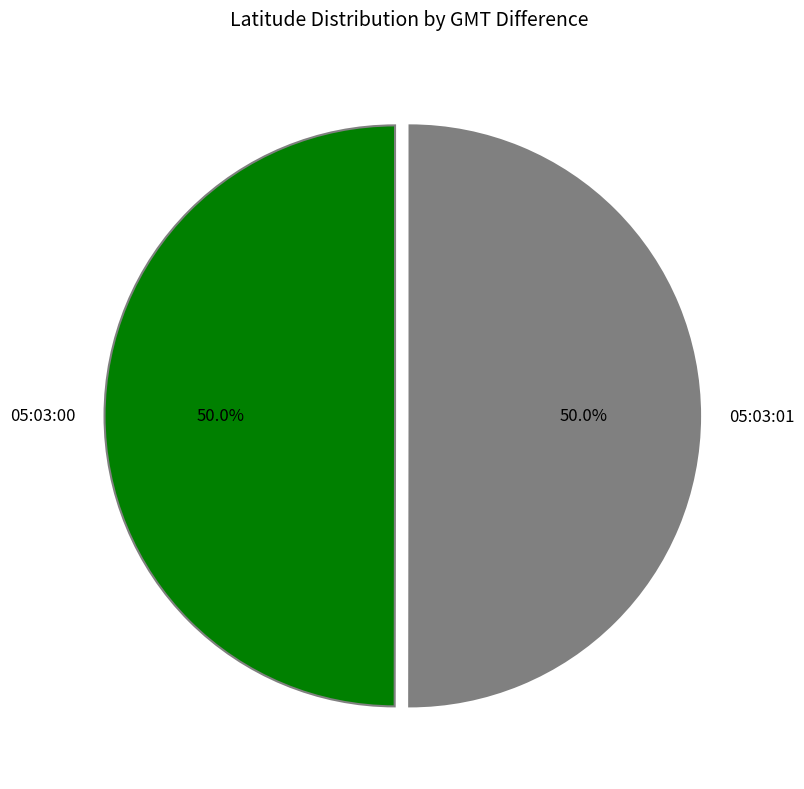

What percentage do 05:03:00 and 05:03:01 together represent?

100.0%